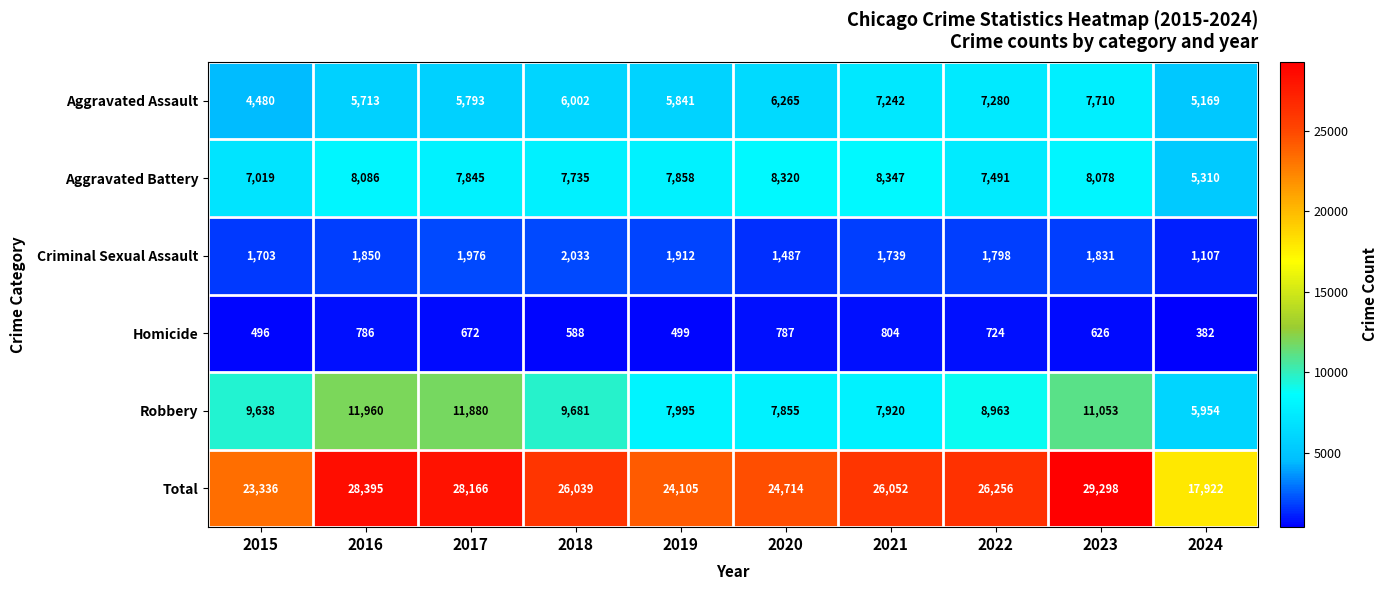

The Aggravated Assault series shows 7710 at 2023. True or false?

True